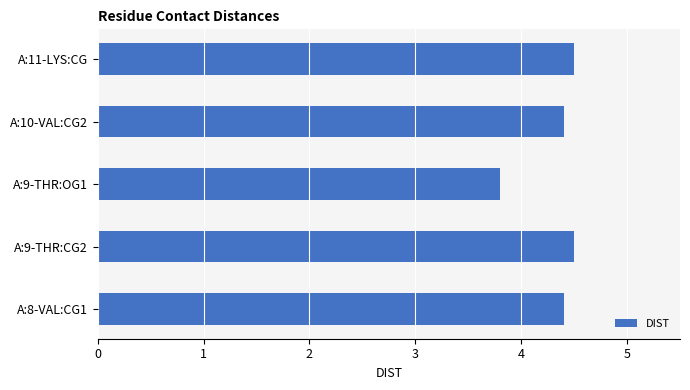

Where is the data nearest to the value 4?

A:9-THR:OG1